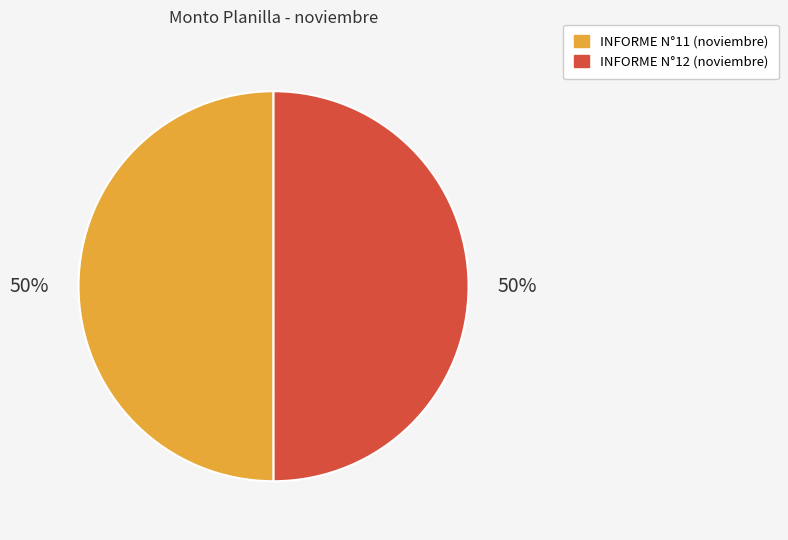

Is the sum of INFORME N°12 (noviembre) and INFORME N°11 (noviembre) greater than half?

Yes